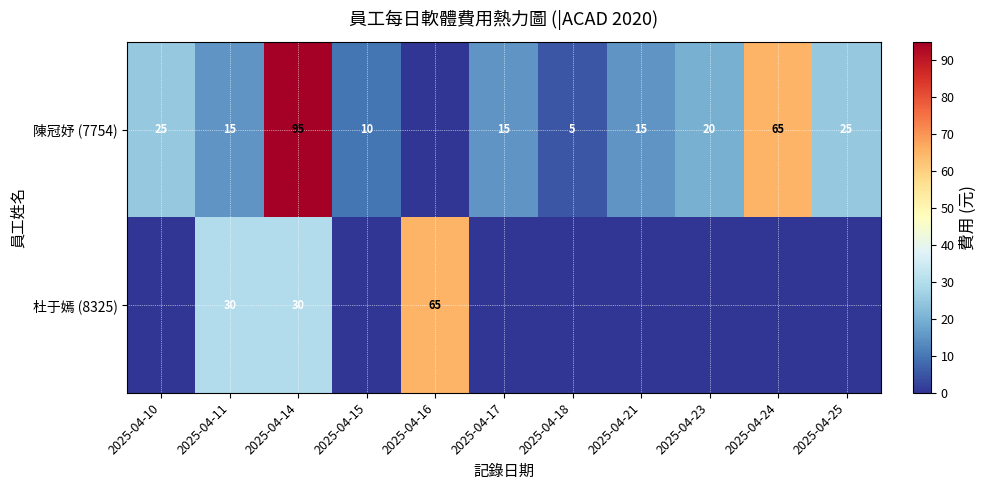

What is the sum of the 陳冠妤 (7754) values at 2025-04-25 and 2025-04-24?

90